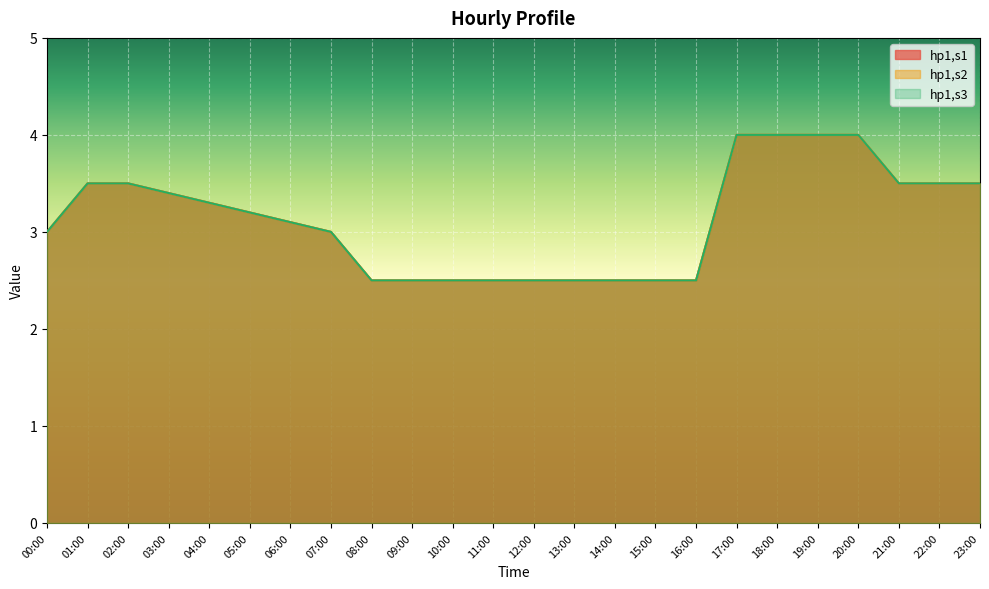

True or false: hp1,s3 and hp1,s2 cross at least once.

False